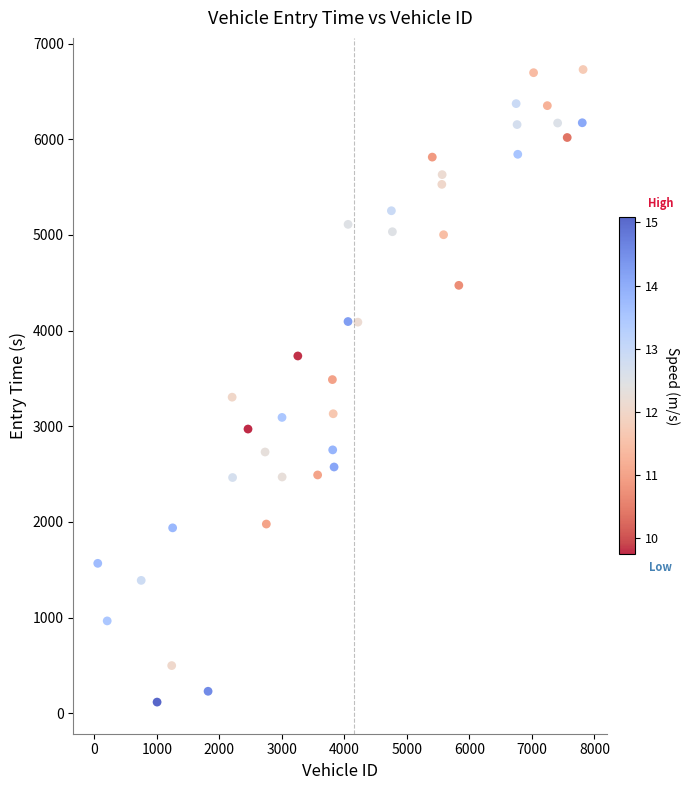

What is the range of Y values (max minus min)?

6611.0